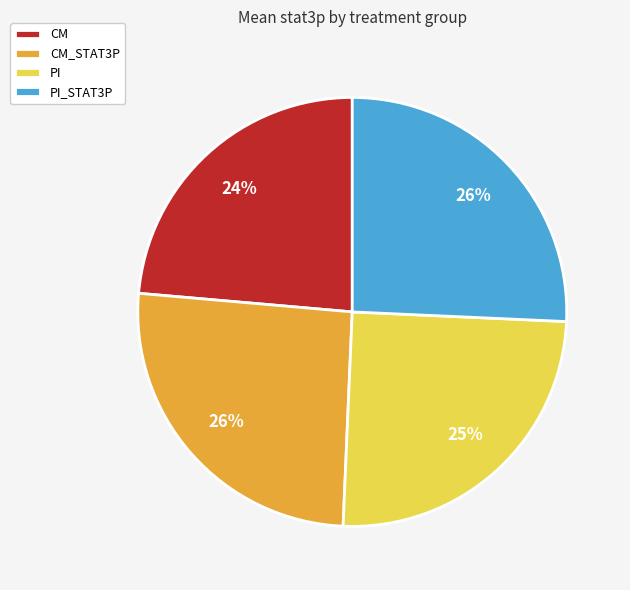

Between PI_STAT3P and CM, which is larger?

PI_STAT3P